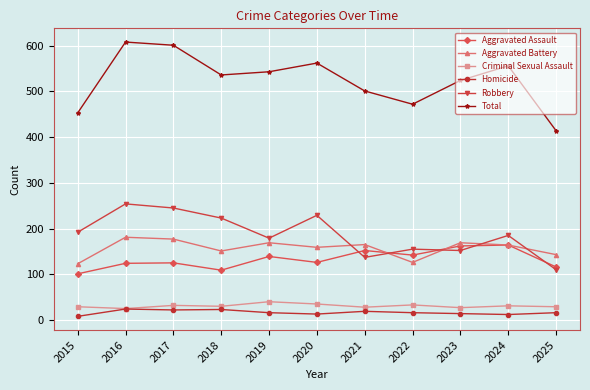

True or false: Robbery and Homicide cross at least once.

False